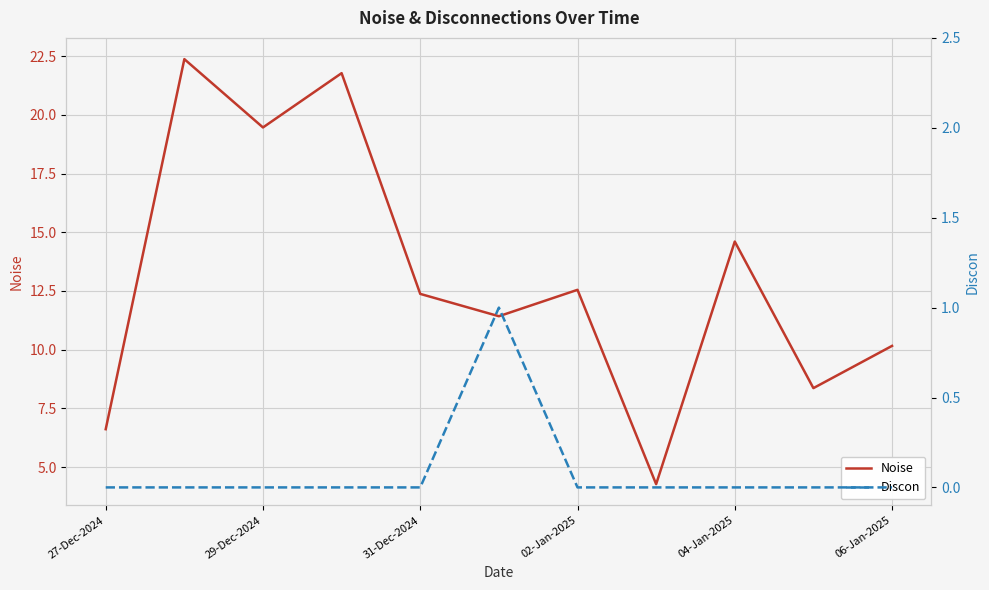

The Noise series shows 12.4 at 31-Dec-2024. True or false?

True